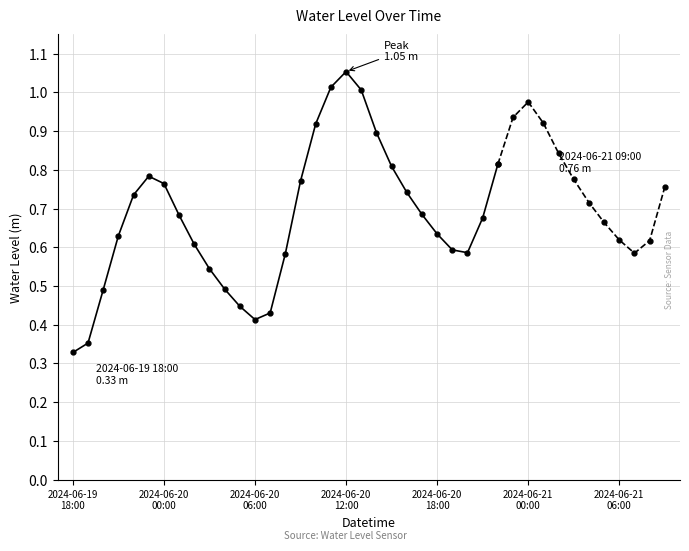

How many distinct data groups are displayed?

1